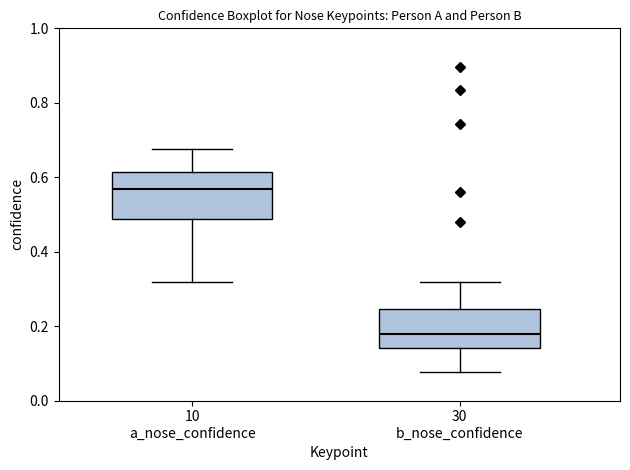

Where does the median line of the box for 30 b_nose_confidence sit on the y-axis? The values are not printed on the chart, so give them approximately, as read against the axis.

0.18